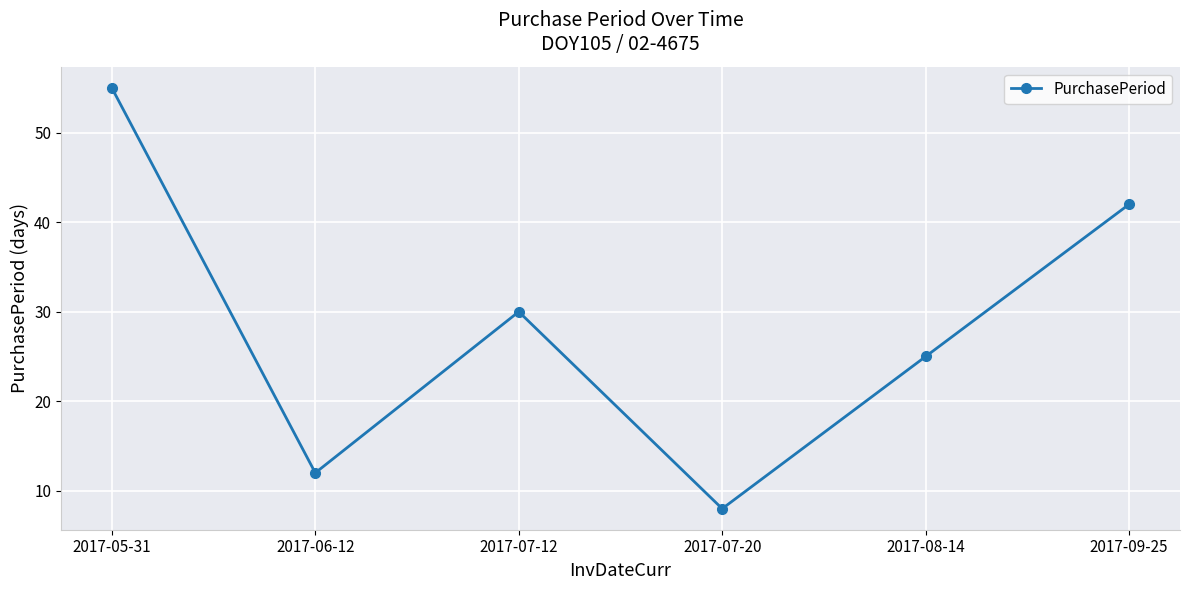

Reading right to left, what are all the values shown in this chart?

2017-09-25=42	2017-08-14=25	2017-07-20=8	2017-07-12=30	2017-06-12=12	2017-05-31=55